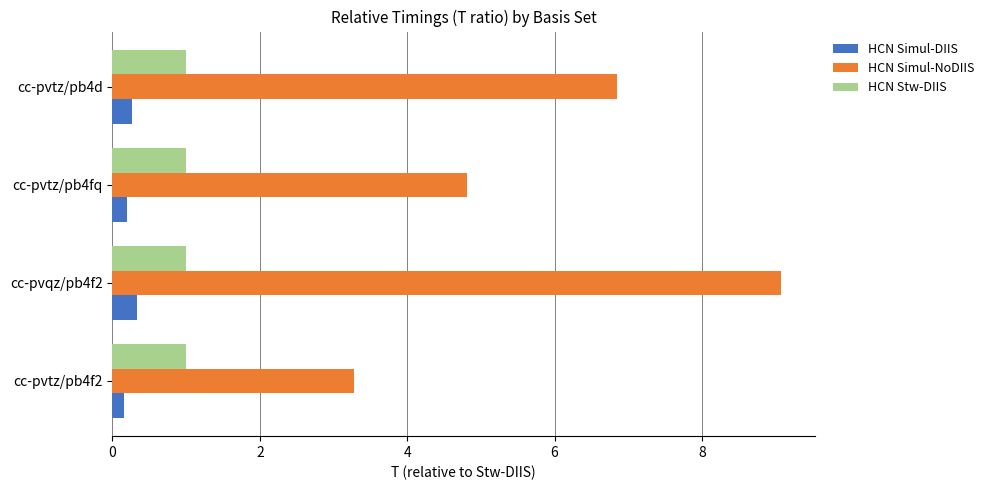

Rank the series by their maximum value, from highest to lowest.

HCN Simul-NoDIIS, HCN Stw-DIIS, HCN Simul-DIIS